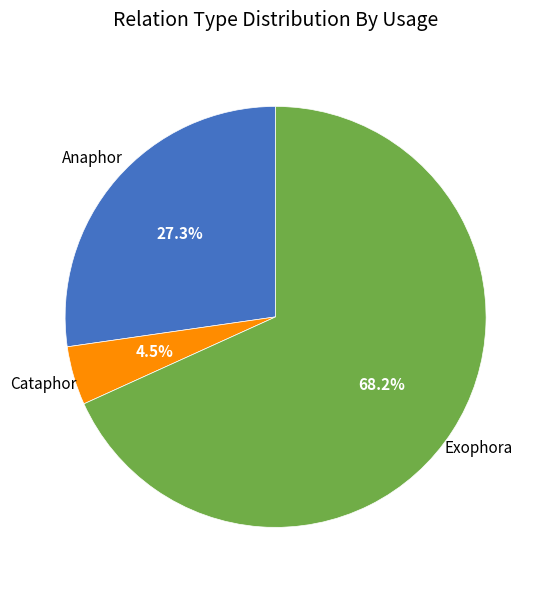

Approximately how many times larger is the value at Exophora compared to Anaphor?

2.5